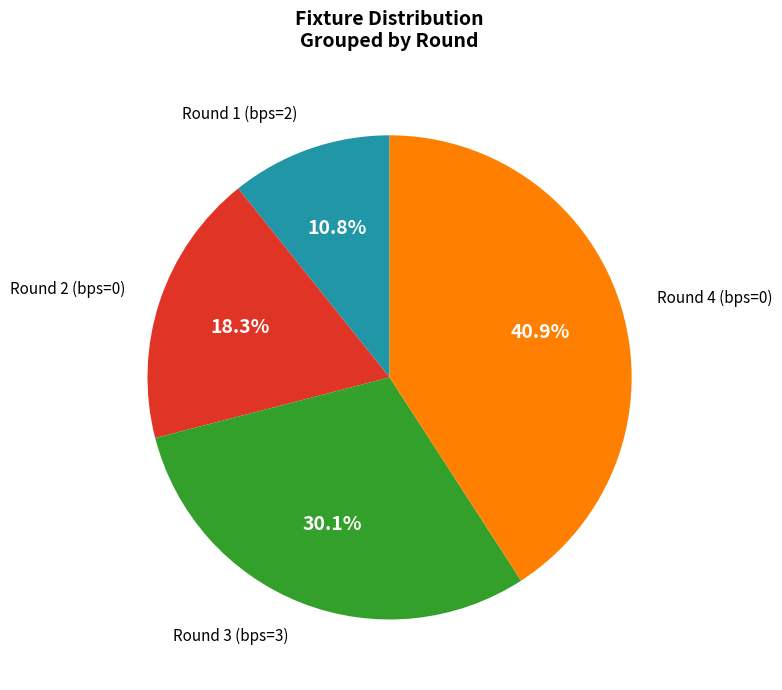

Rank the categories by value from highest to lowest.

Round 4 (bps=0), Round 3 (bps=3), Round 2 (bps=0), Round 1 (bps=2)